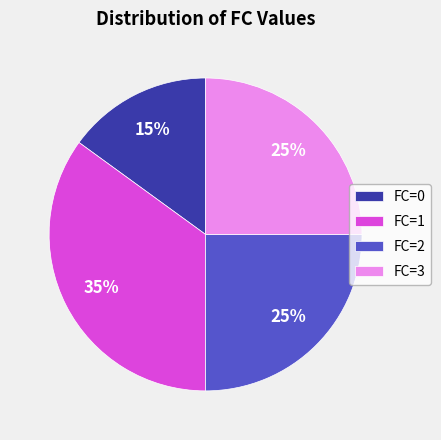

To the nearest percent, what is the average slice percentage?

25%